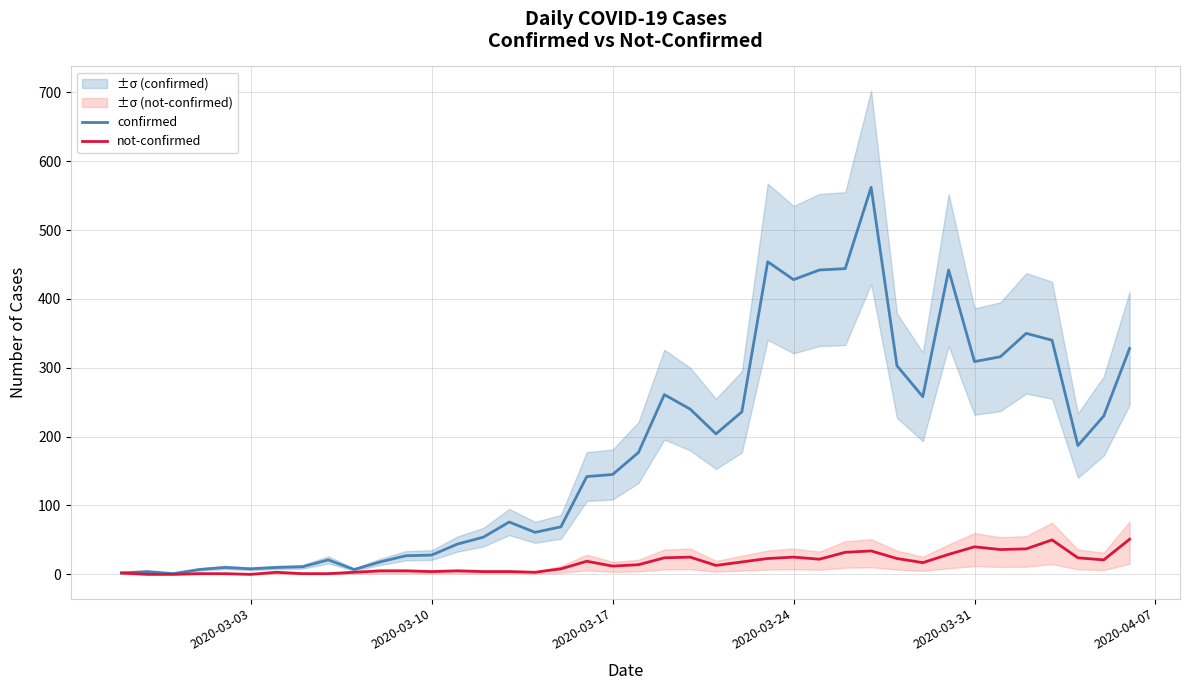

How many categories are shown in the chart?

40